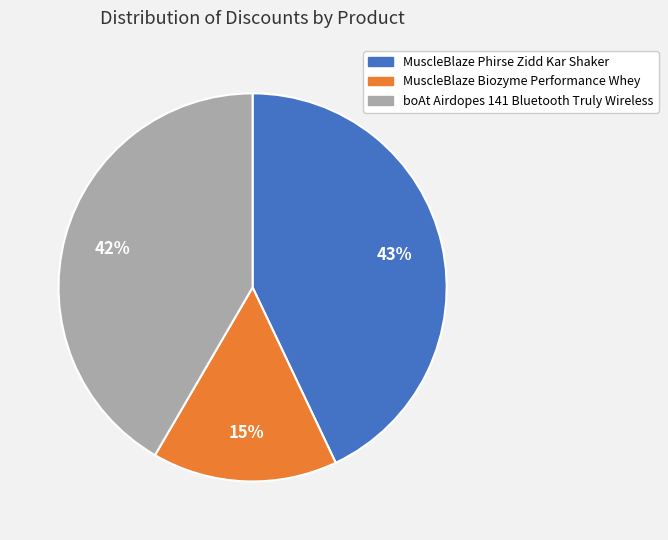

Count the number of slices in the pie.

3